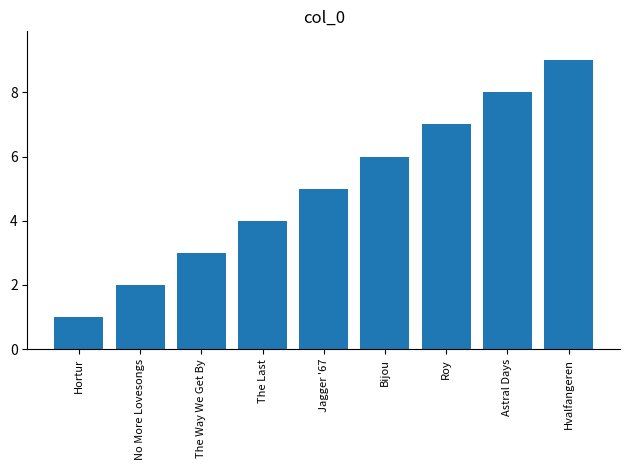

What is the label of the 9th bar from the right?

Hortur